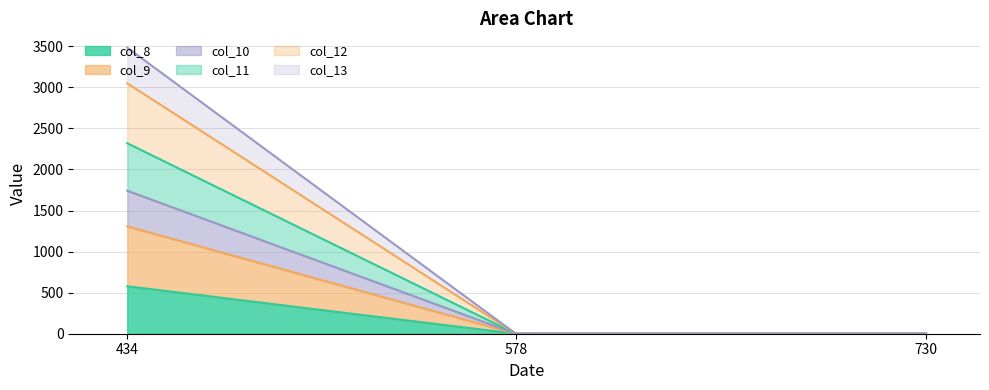

What is the value of the col_13 point at the 1st from the left?

3484